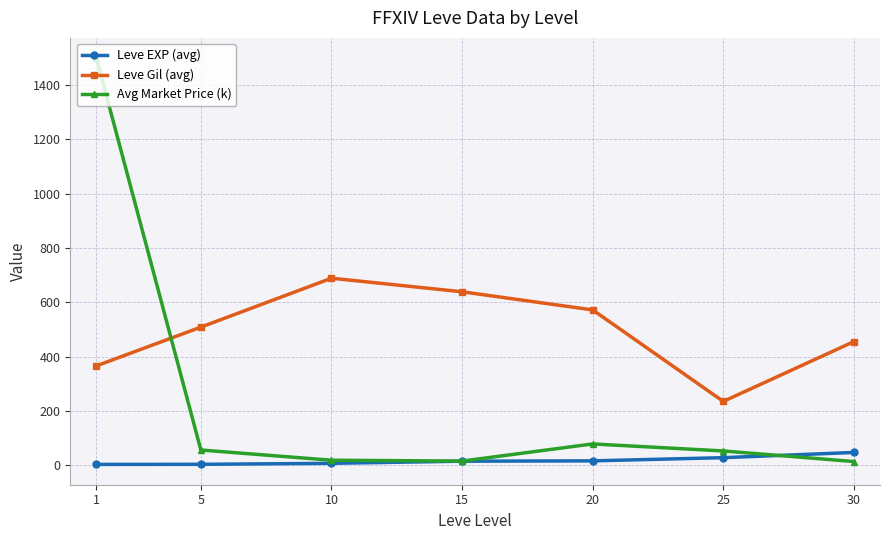

What is the difference between the Leve EXP (avg) values at 10 and 25?

20.8